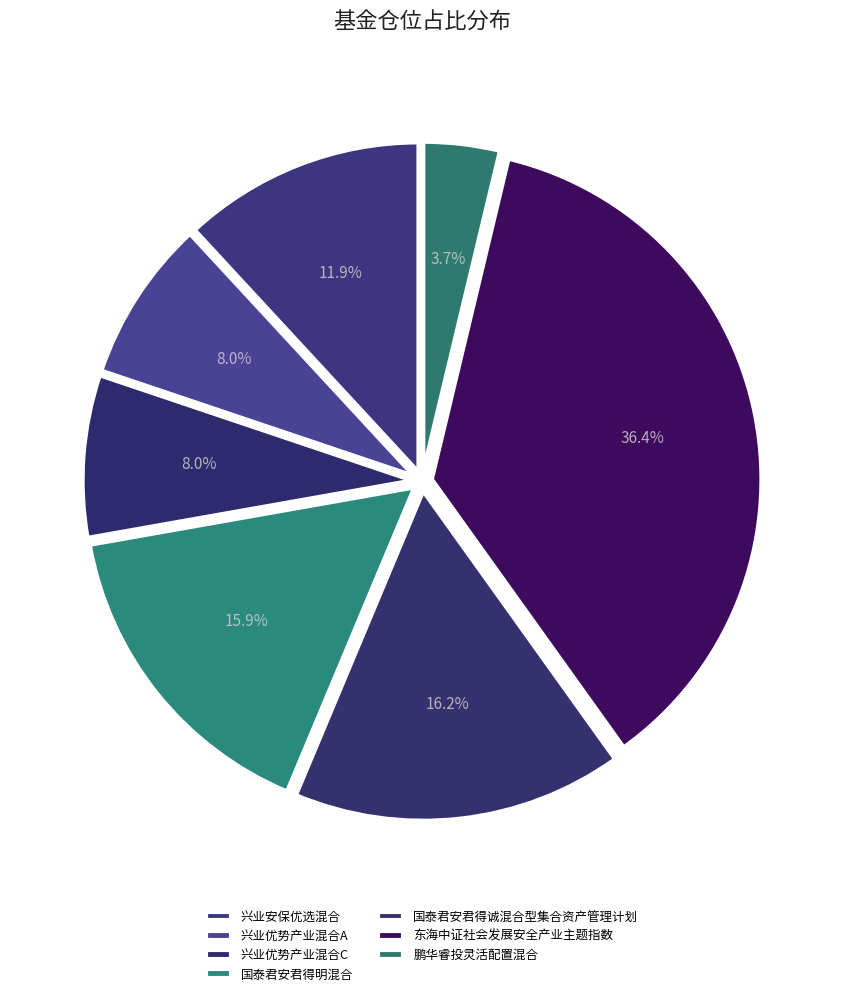

How many segments does this pie chart have?

7